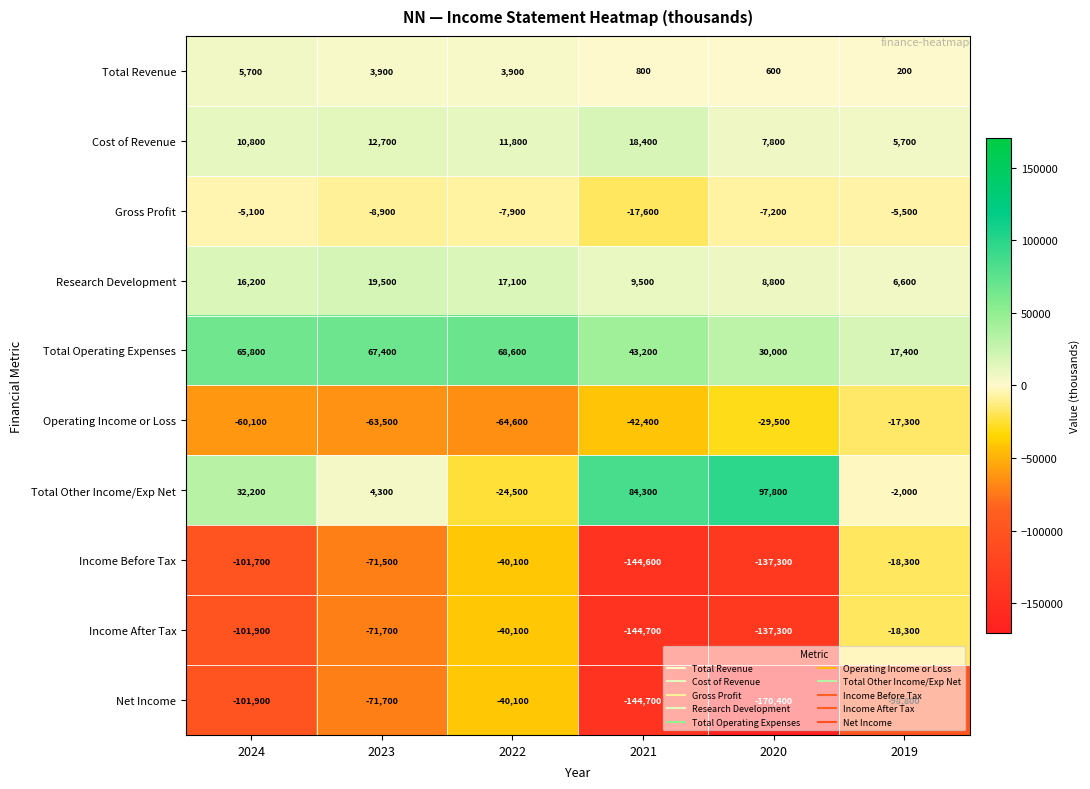

The value of Net Income at 2022 is -40100. True or false?

True